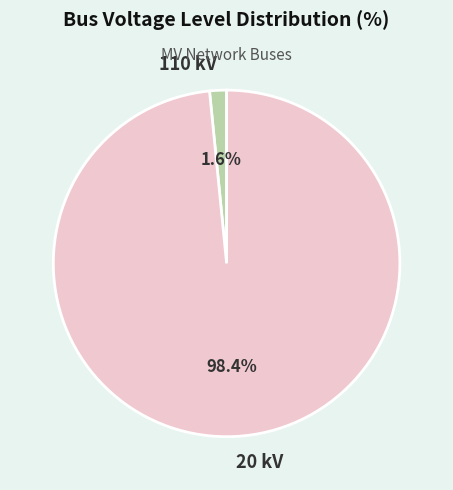

Which slice is the smallest?

110 kV